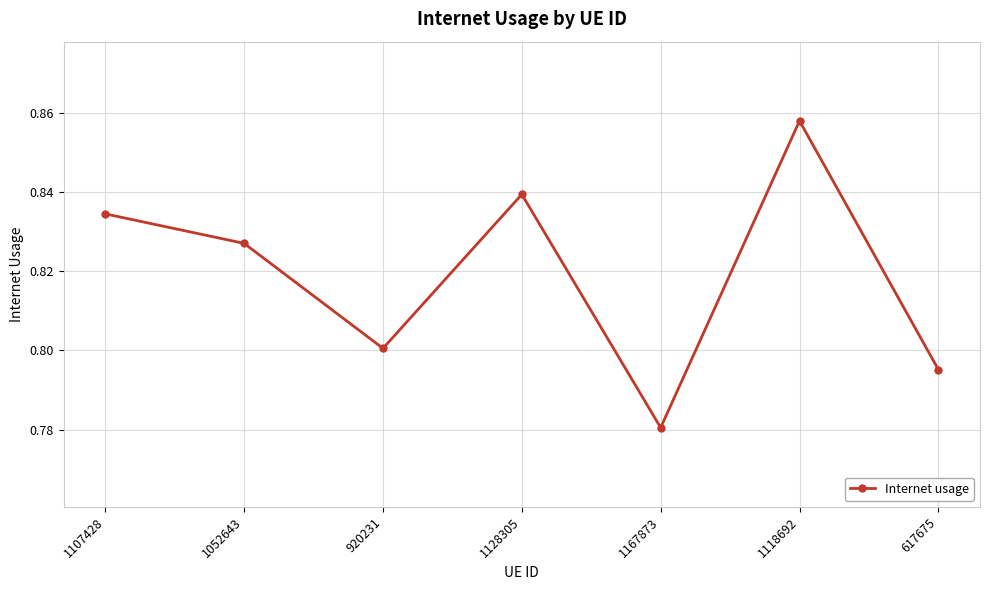

The value at 920231 is 0.8. True or false?

True